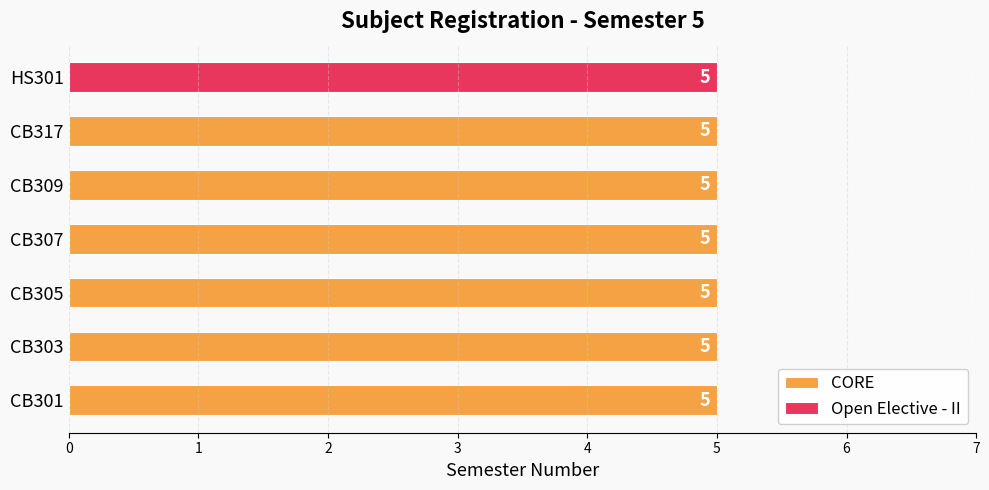

At CB305, list the series in order from largest to smallest.

CORE, Open Elective - II